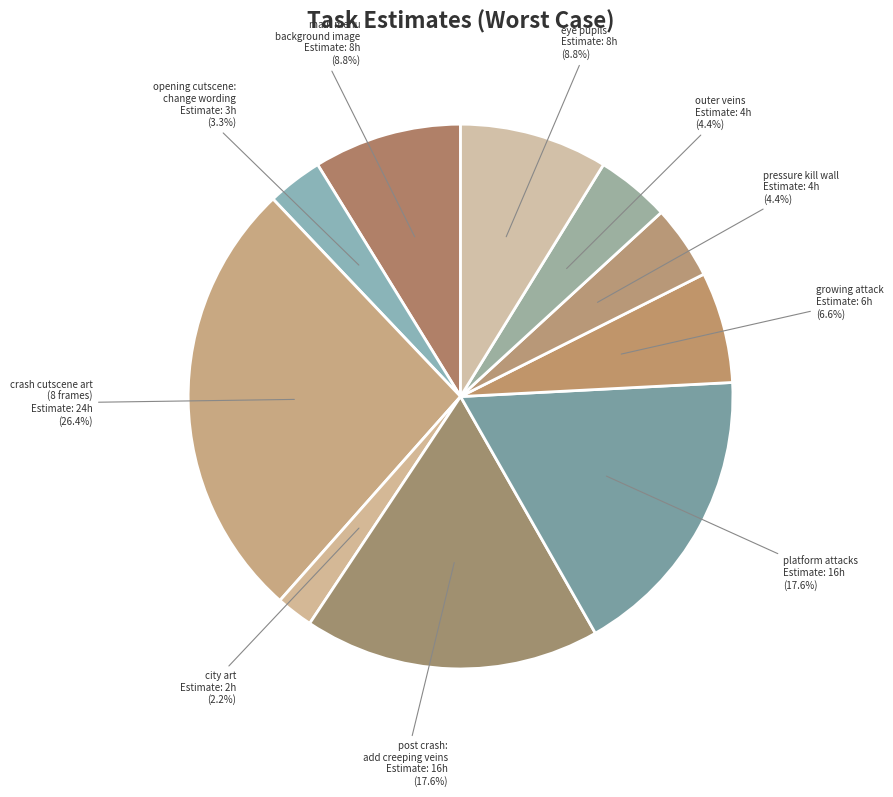

To the nearest percent, what is the average slice percentage?

10%